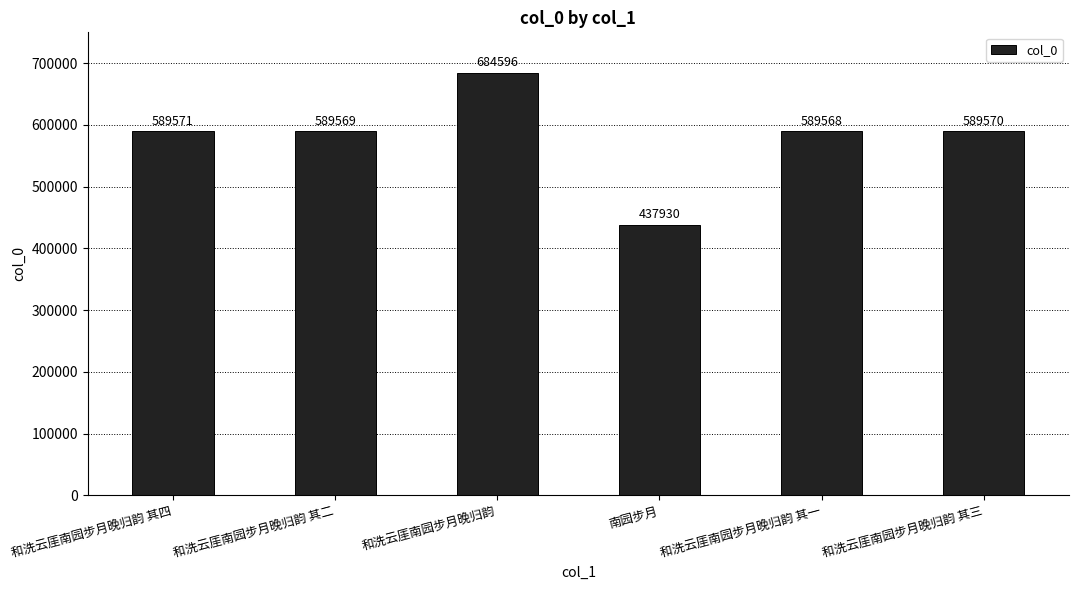

What is the label of the 2nd bar from the right?

和洗云厓南园步月晚归韵 其一